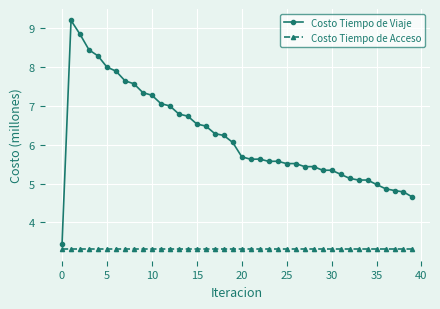

True or false: Costo Tiempo de Acceso and Costo Tiempo de Viaje intersect in this chart.

False